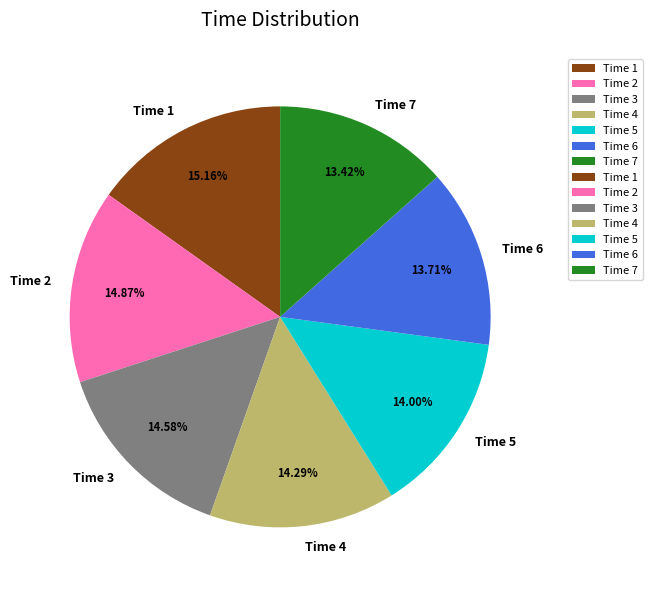

Do Time 2 and Time 1 together represent more than half of the pie?

No